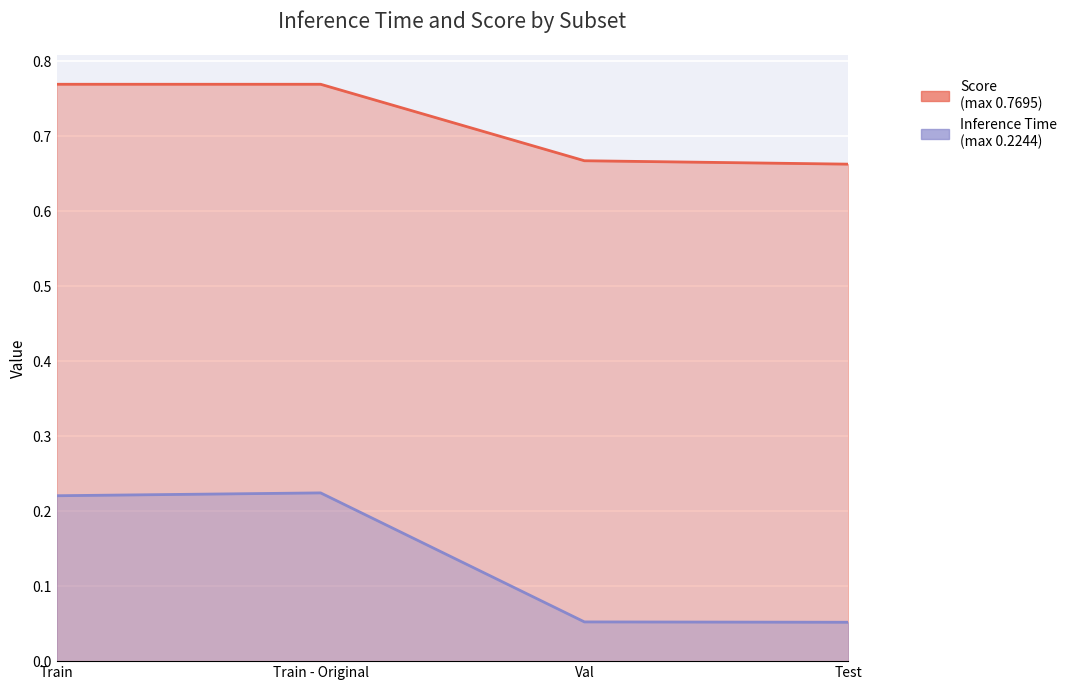

What is the approximate value of Inference Time at Train?

0.2